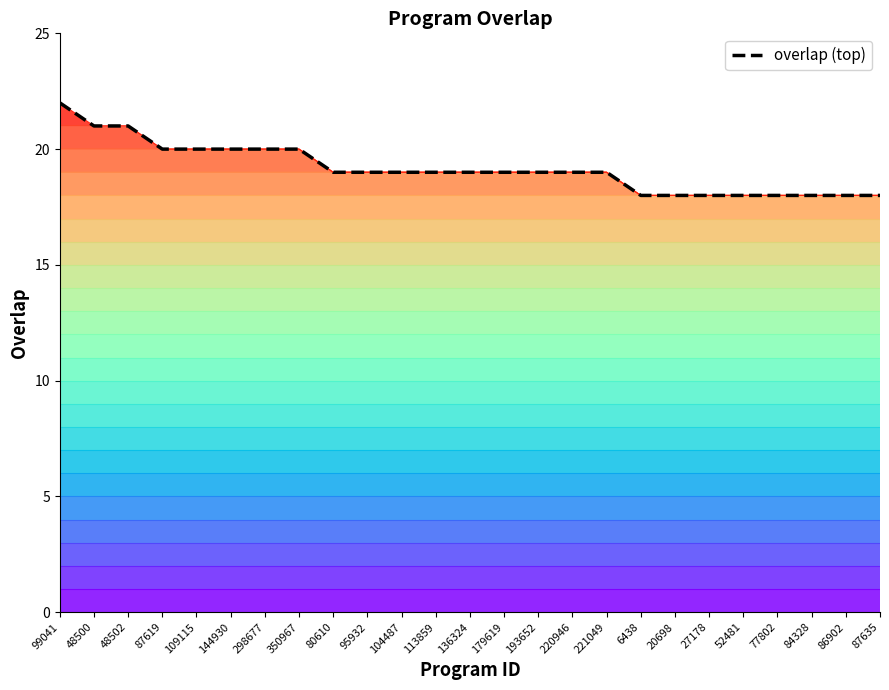

What is the difference between the maximum and second lowest values?

4